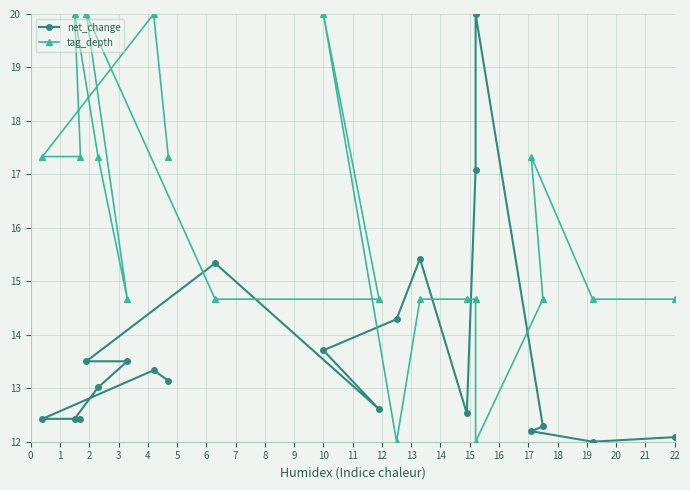

What is the highest value of the net_change series?

20.0